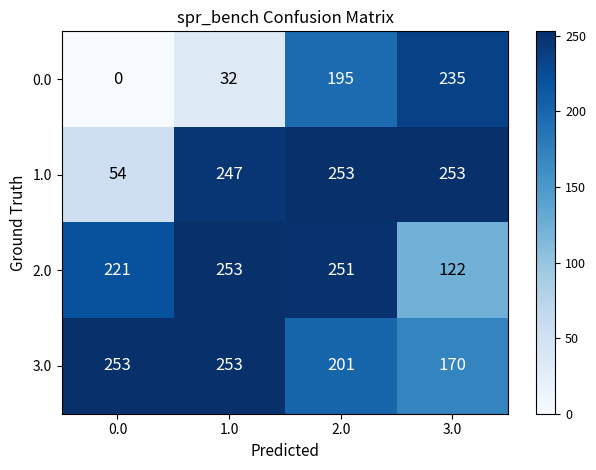

Rank the categories by 2.0 value from lowest to highest.

3.0, 0.0, 2.0, 1.0